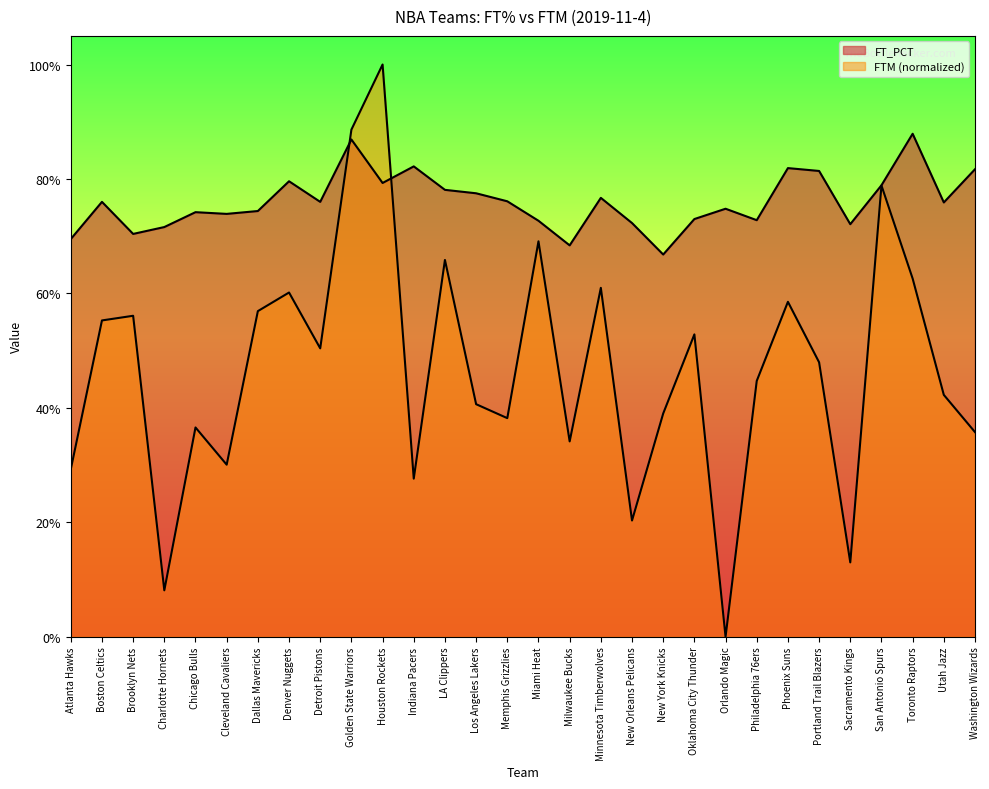

What is the average value of the FT_PCT series?

0.8